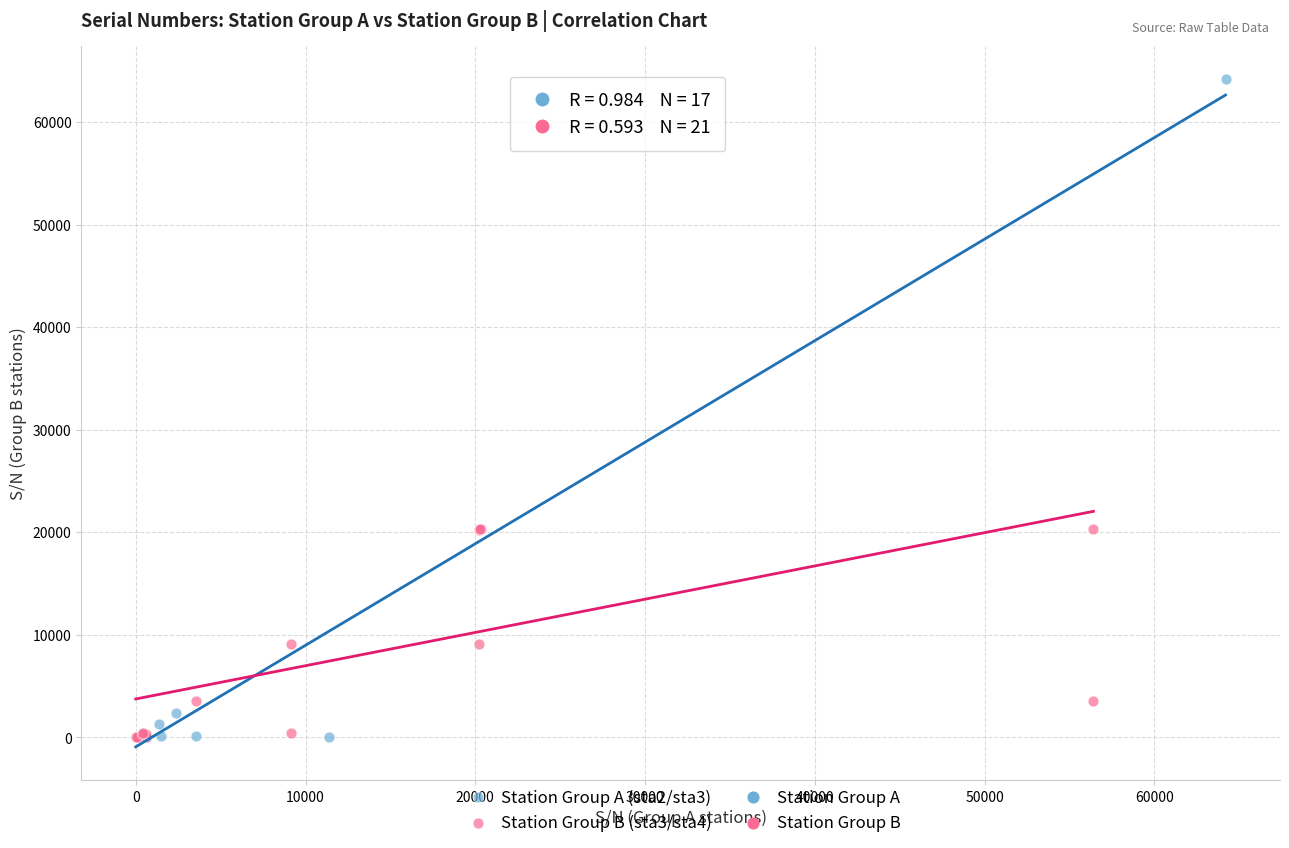

Which series reaches the maximum Y coordinate?

Station Group A (sta2/sta3)